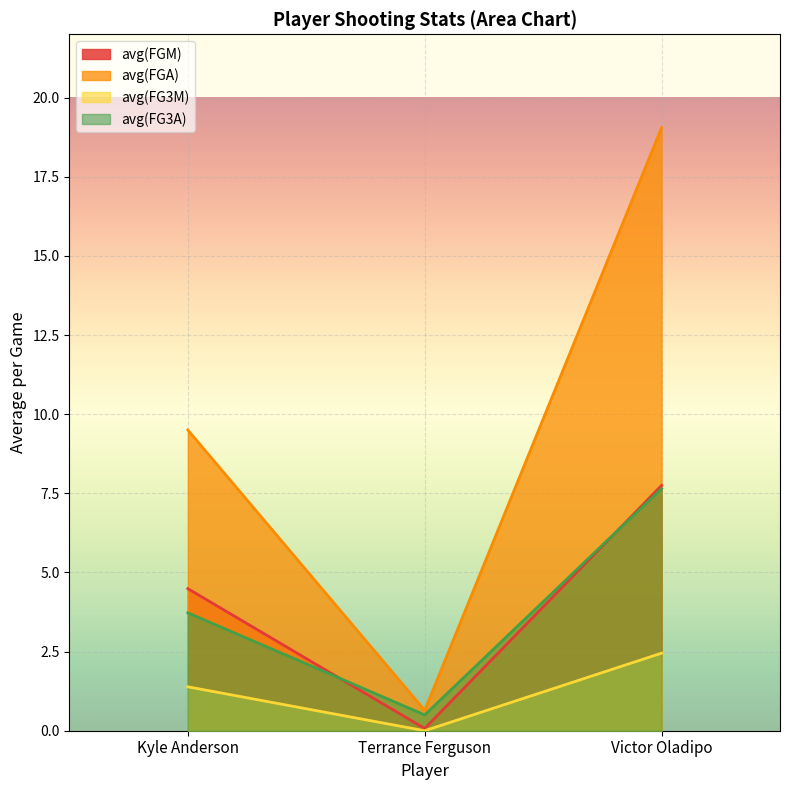

What position from the left is Victor Oladipo?

3